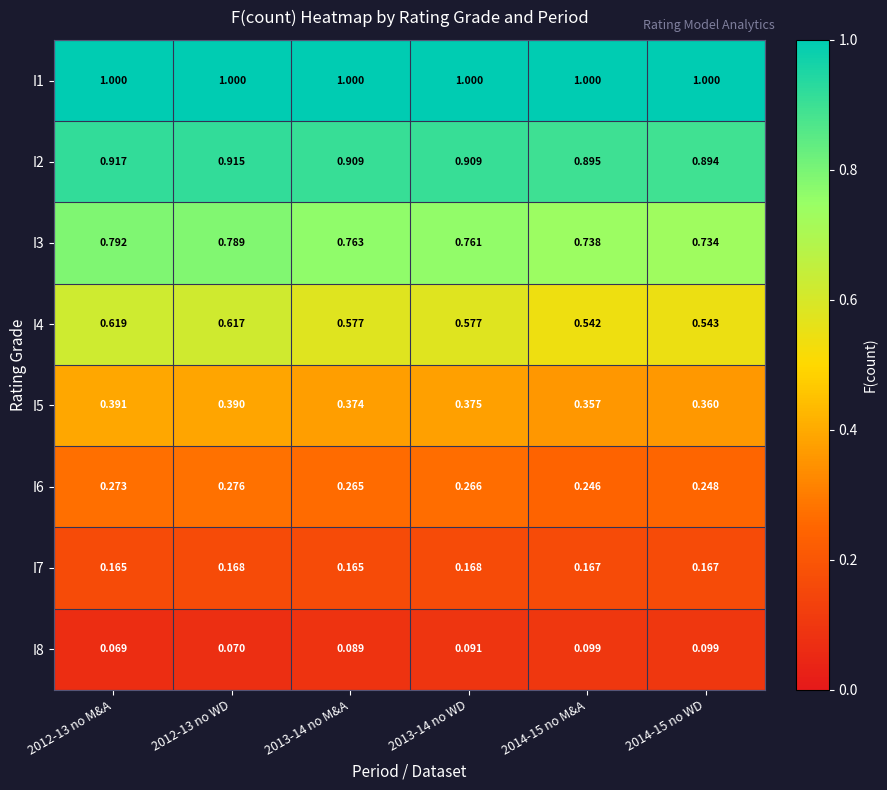

Which series has the largest total across all categories?

I1